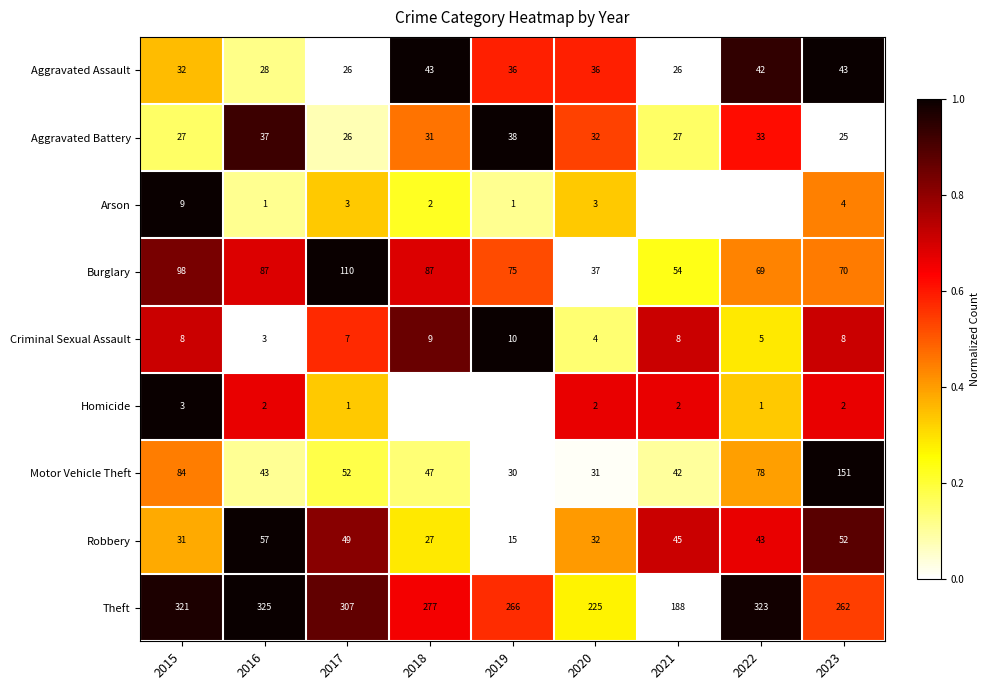

Is the value of Motor Vehicle Theft at 2016 greater than the value of Aggravated Battery at 2015?

Yes